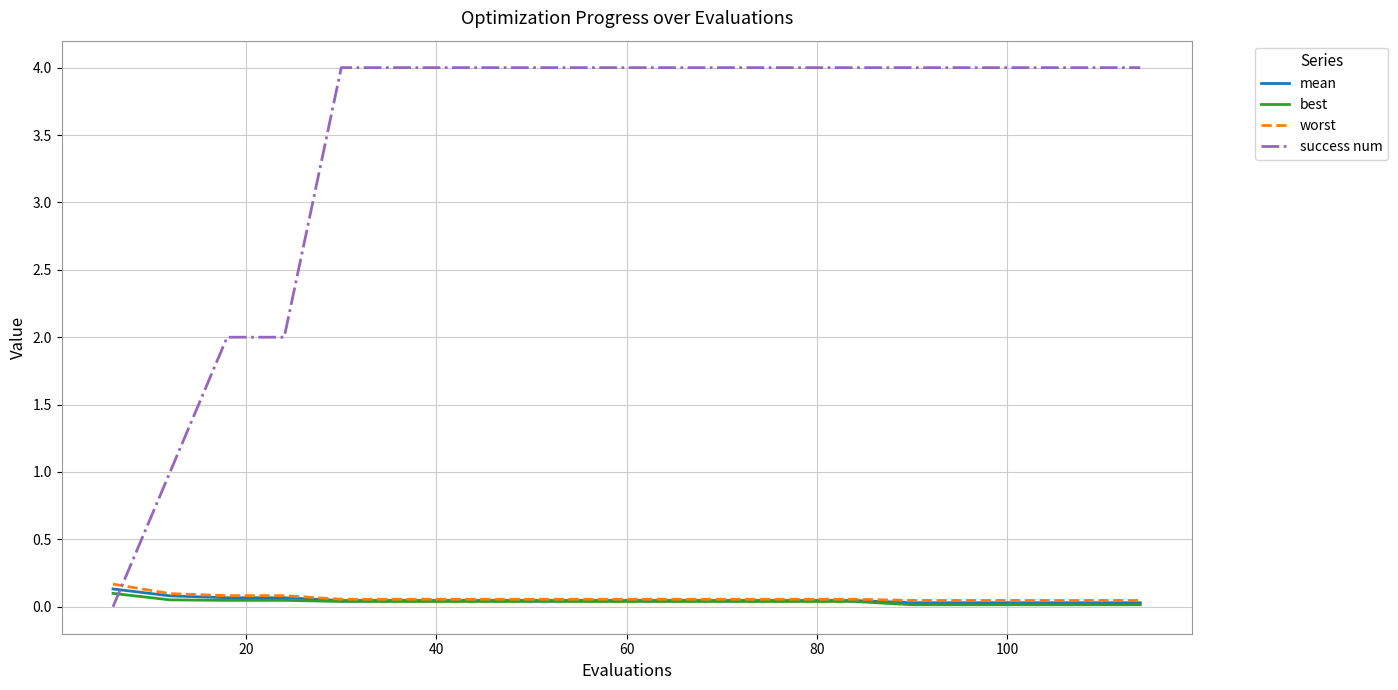

Which series has the widest spread of values?

success num